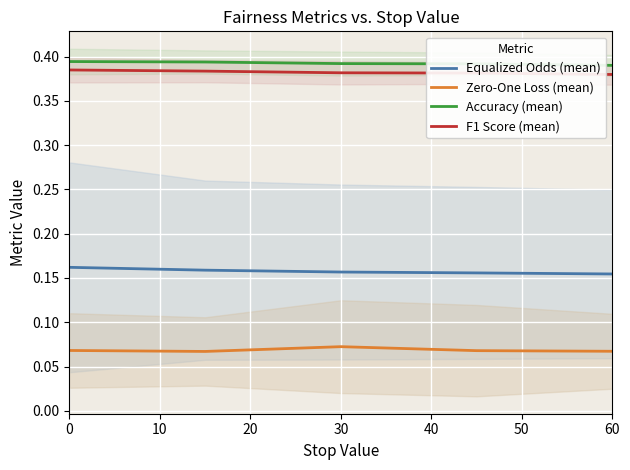

What are all the series names shown in the legend?

Equalized Odds (mean), Zero-One Loss (mean), Accuracy (mean), F1 Score (mean)